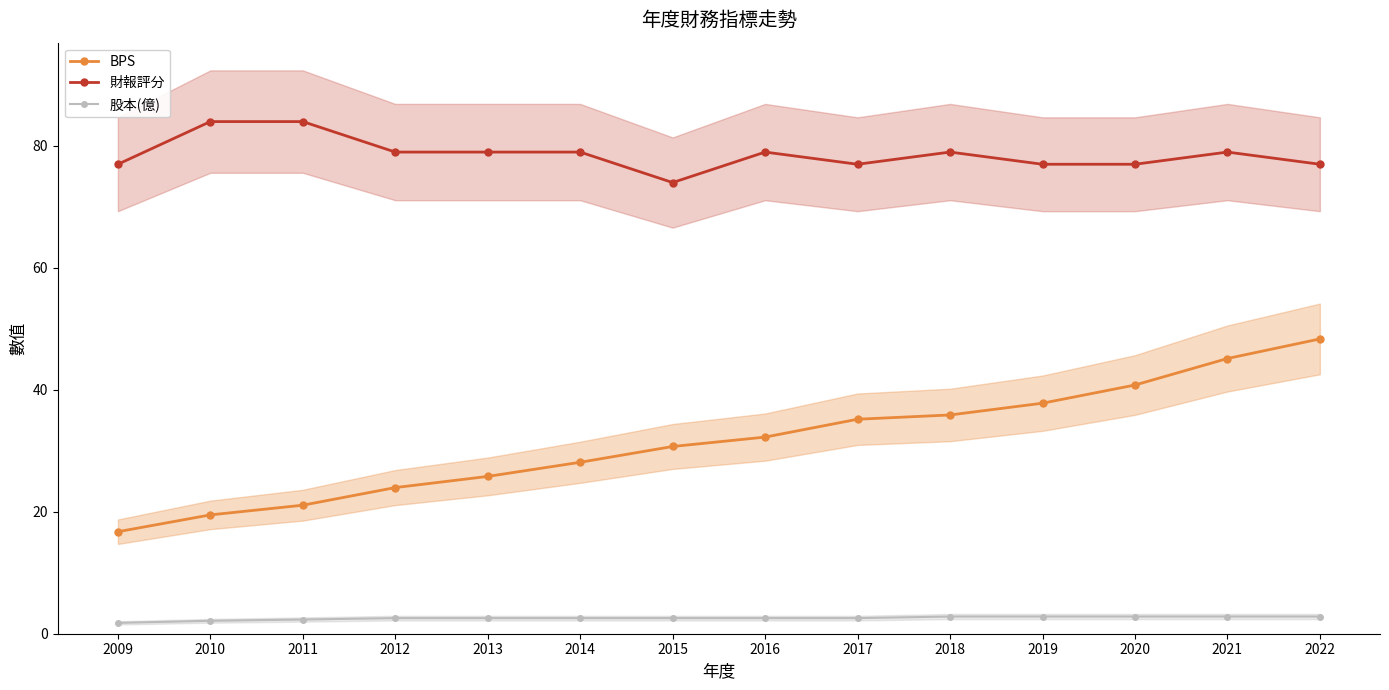

What is the spread (max minus min) of values at 2012?

76.4